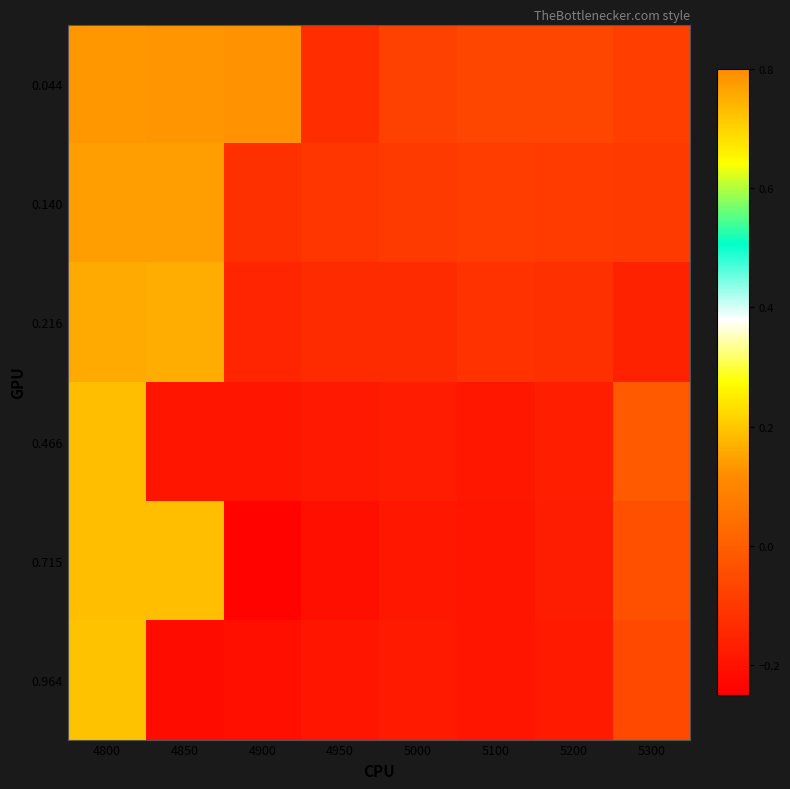

How many series are shown in this chart?

6